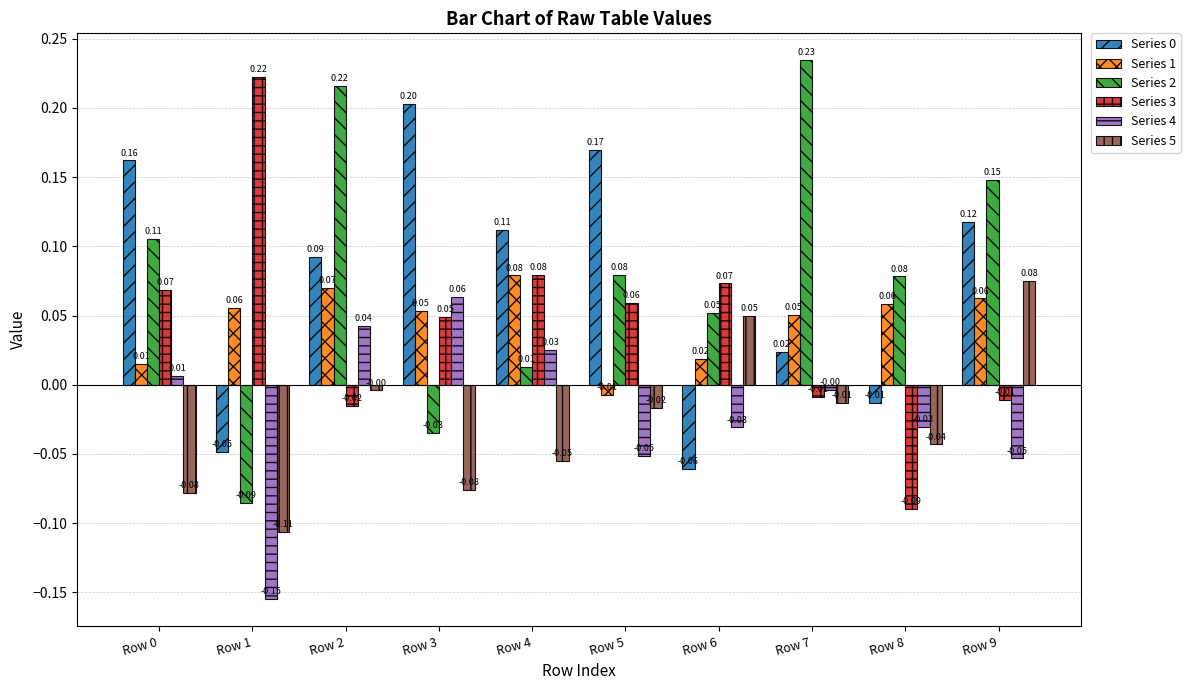

What is the total value across all series at Row 2?

0.4